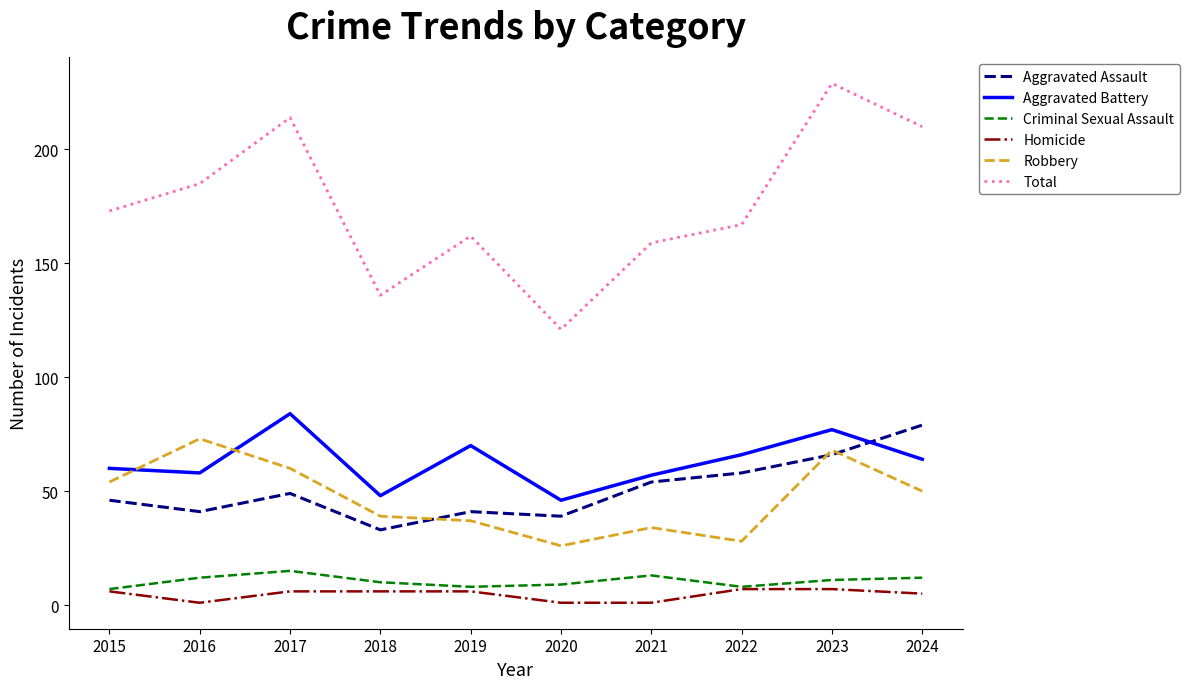

Which series changed the most between 2016 and 2018?

Total